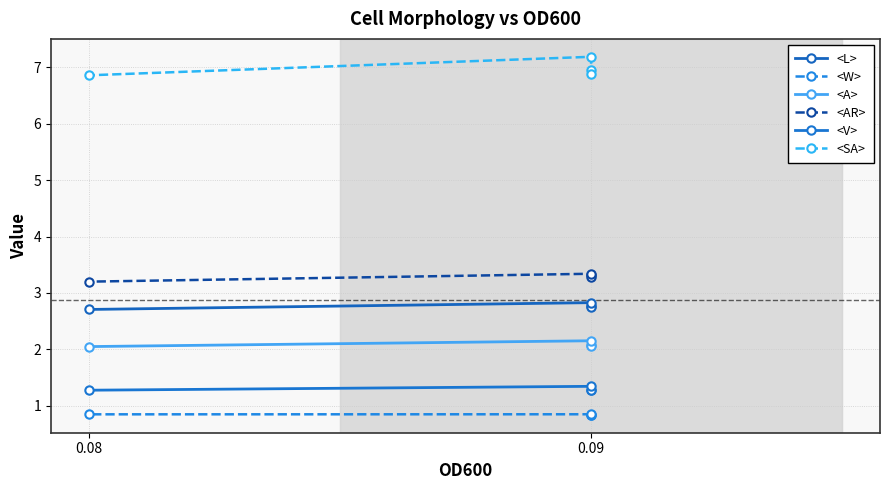

List the series in order of their peak value, lowest first.

<W>, <V>, <A>, <L>, <AR>, <SA>